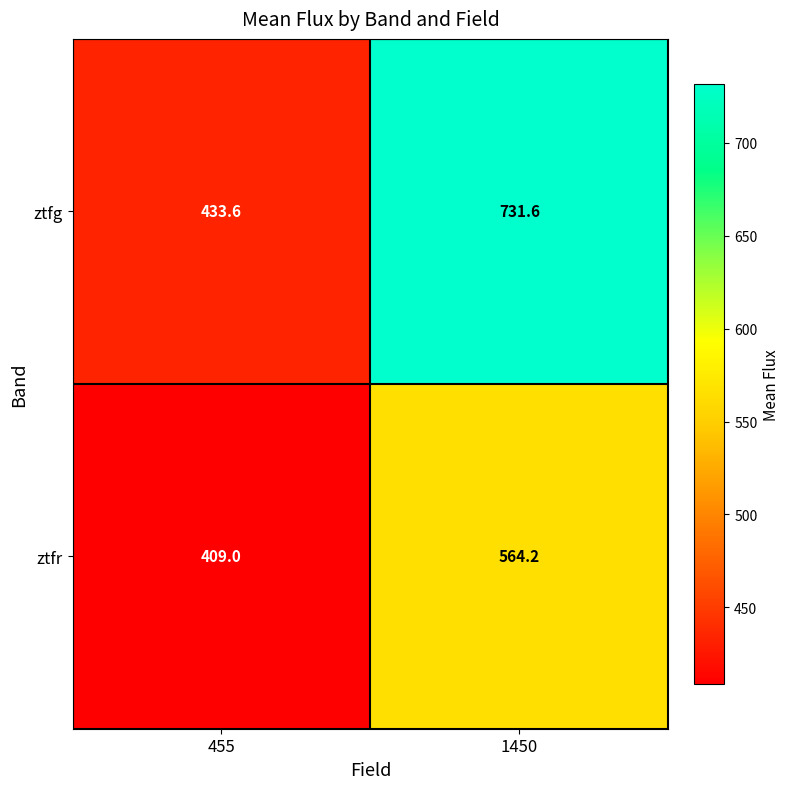

Reading left to right, transcribe all the data shown in this chart.

ztfg: 455=433.6	1450=731.6
ztfr: 455=409.0	1450=564.2